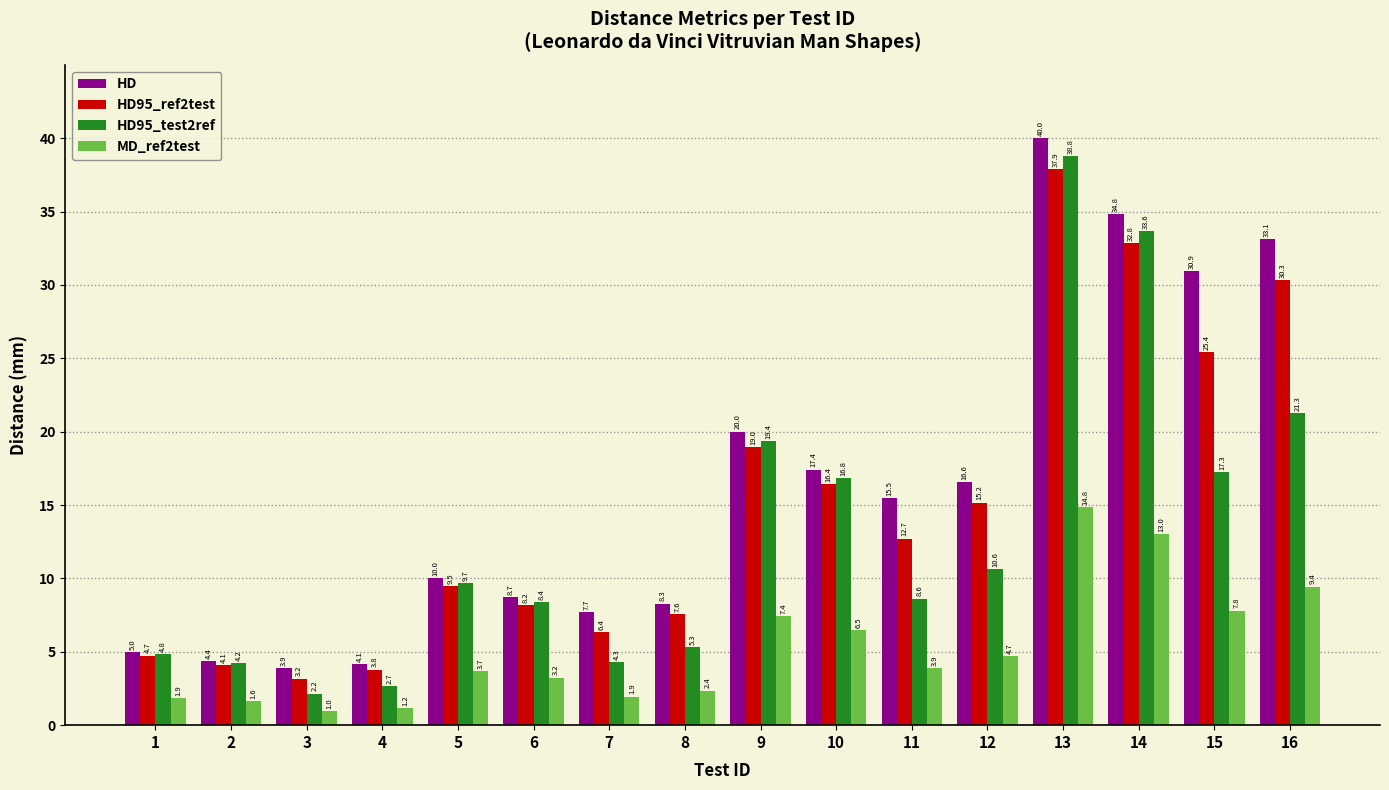

What is the difference between the second highest and minimum values in the HD series?

31.0